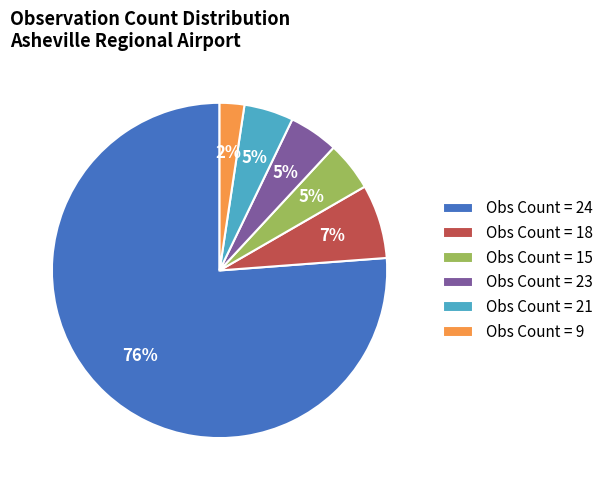

What percentage is the Obs Count = 15 slice, to the nearest percent?

5%